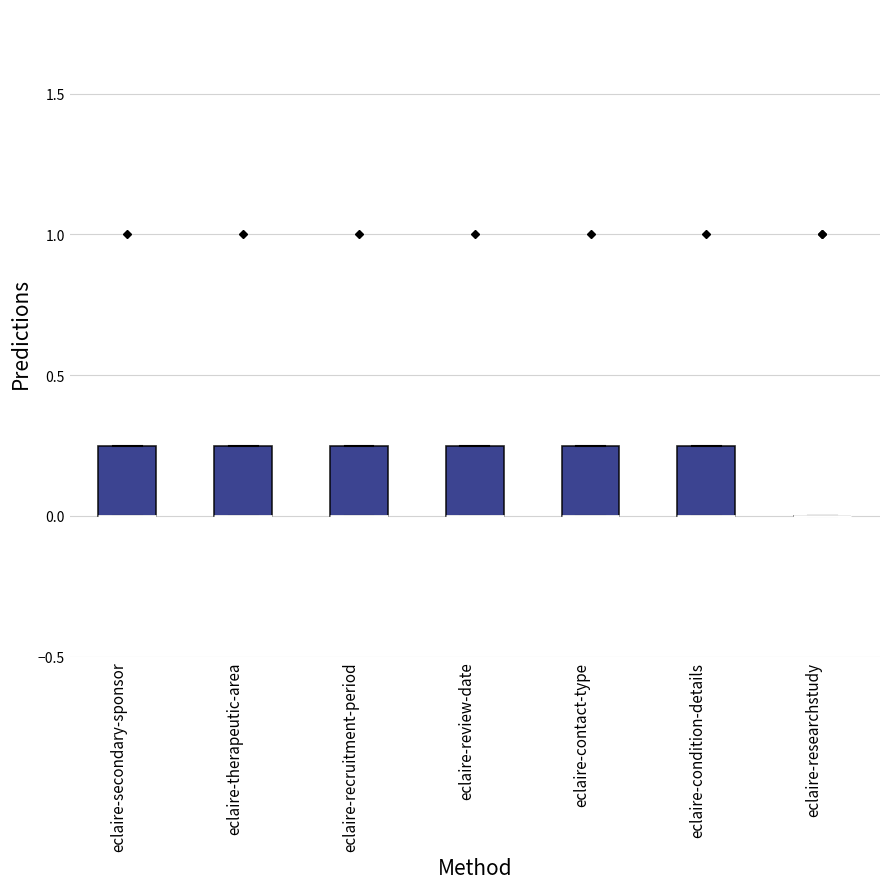

Reading left to right, transcribe this box plot: for each box, give where its median line is, the range the box spans, and where its two whiskers end, as read against the y-axis. The values are not printed on the chart, so give them approximately, as read against the axis.

eclaire-secondary-sponsor: median 0.00 (drawn on the box's lower edge), box 0.00 to 0.25, whiskers 0.00 to 0.25
eclaire-therapeutic-area: median 0.00 (drawn on the box's lower edge), box 0.00 to 0.25, whiskers 0.00 to 0.25
eclaire-recruitment-period: median 0.00 (drawn on the box's lower edge), box 0.00 to 0.25, whiskers 0.00 to 0.25
eclaire-review-date: median 0.00 (drawn on the box's lower edge), box 0.00 to 0.25, whiskers 0.00 to 0.25
eclaire-contact-type: median 0.00 (drawn on the box's lower edge), box 0.00 to 0.25, whiskers 0.00 to 0.25
eclaire-condition-details: median 0.00 (drawn on the box's lower edge), box 0.00 to 0.25, whiskers 0.00 to 0.25
eclaire-researchstudy: box collapsed to a line at 0.00, whiskers 0.00 to 0.00